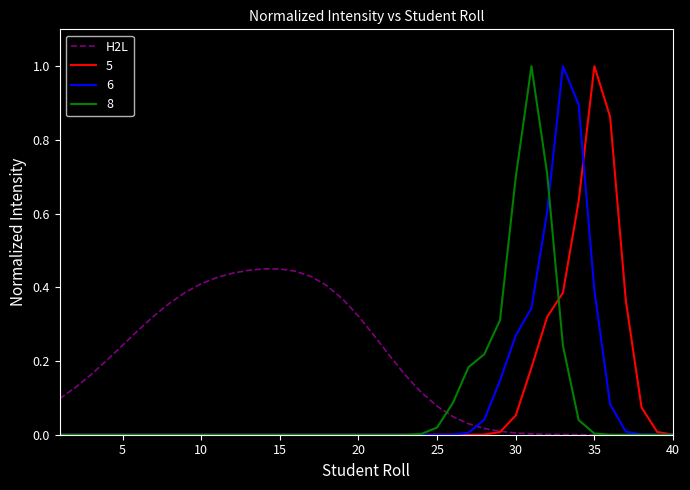

What is the maximum value for 5?

1.0